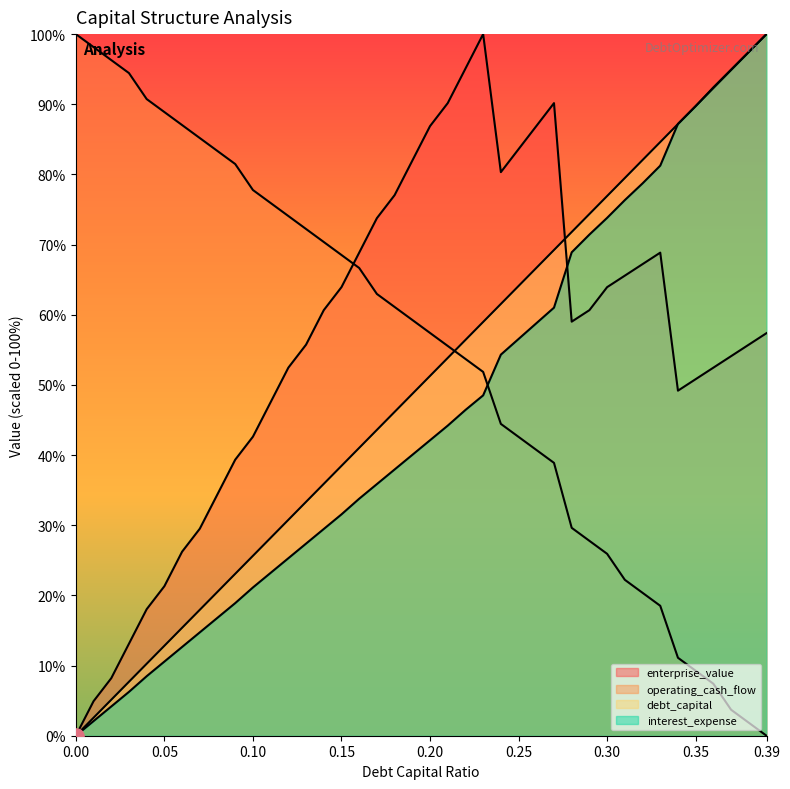

Which series has the largest Y range (max minus min)?

debt_capital